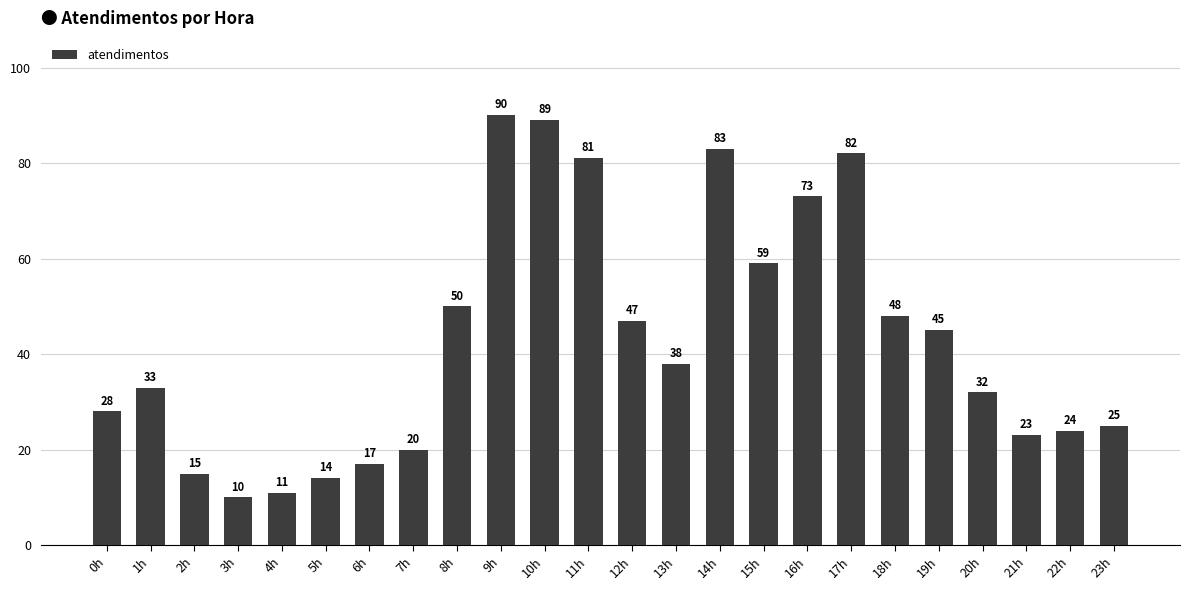

What is the sum of the values at 18h and 16h?

121